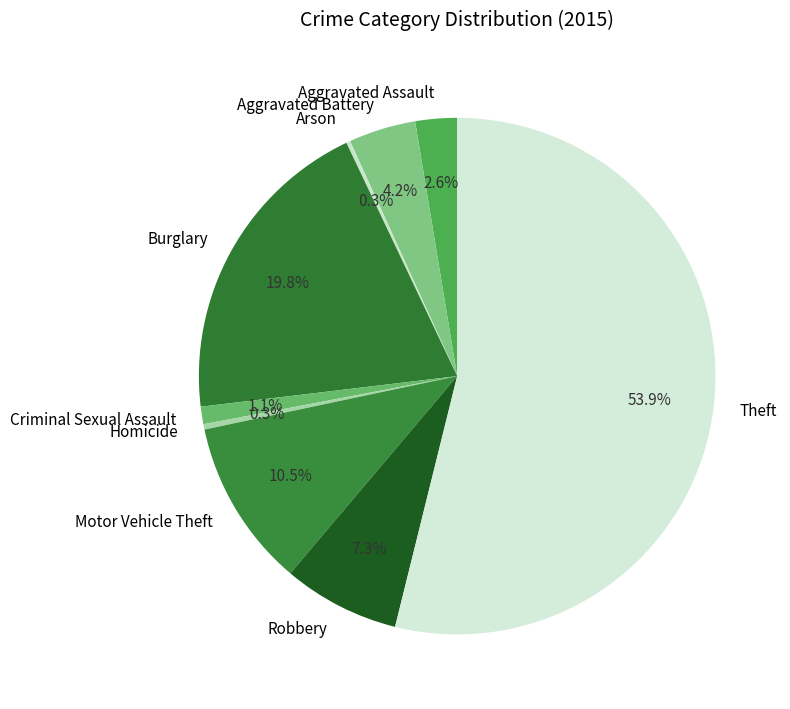

Is there a majority slice in this chart?

Yes